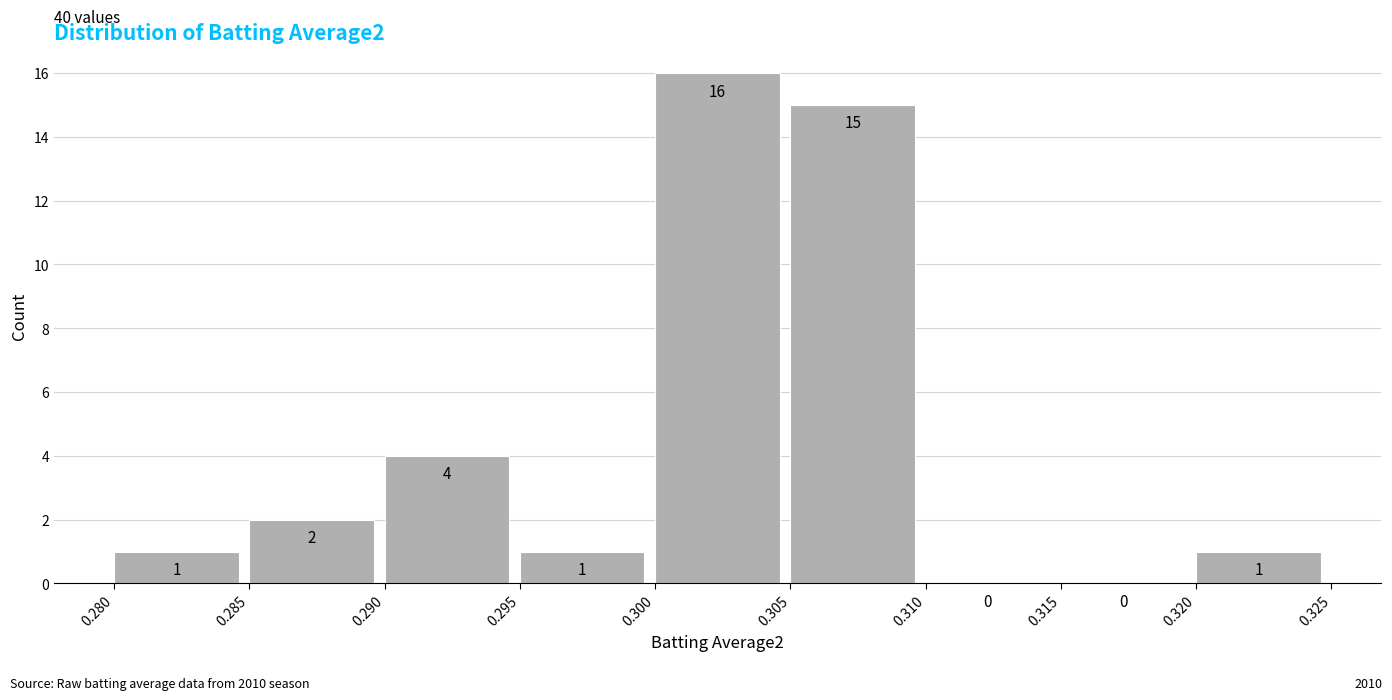

Reading left to right, list every bar in this chart as the range it spans on the x-axis followed by its height.

0.280 to 0.285: 1
0.285 to 0.290: 2
0.290 to 0.295: 4
0.295 to 0.300: 1
0.300 to 0.305: 16
0.305 to 0.310: 15
0.310 to 0.315: 0
0.315 to 0.320: 0
0.320 to 0.325: 1